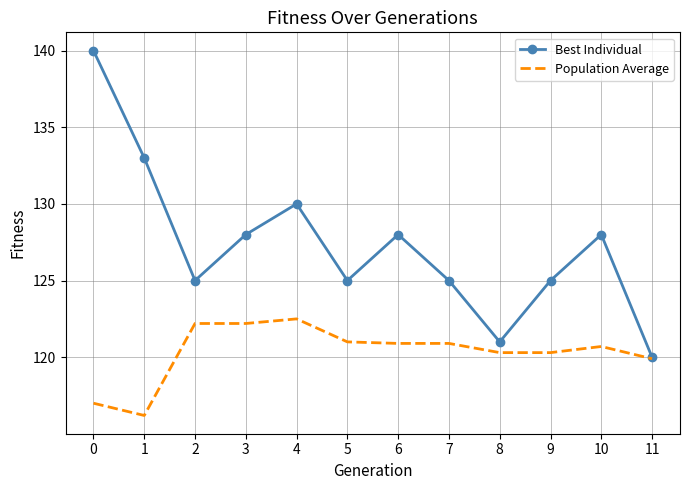

What is the sum of all Best Individual values?

1528.0